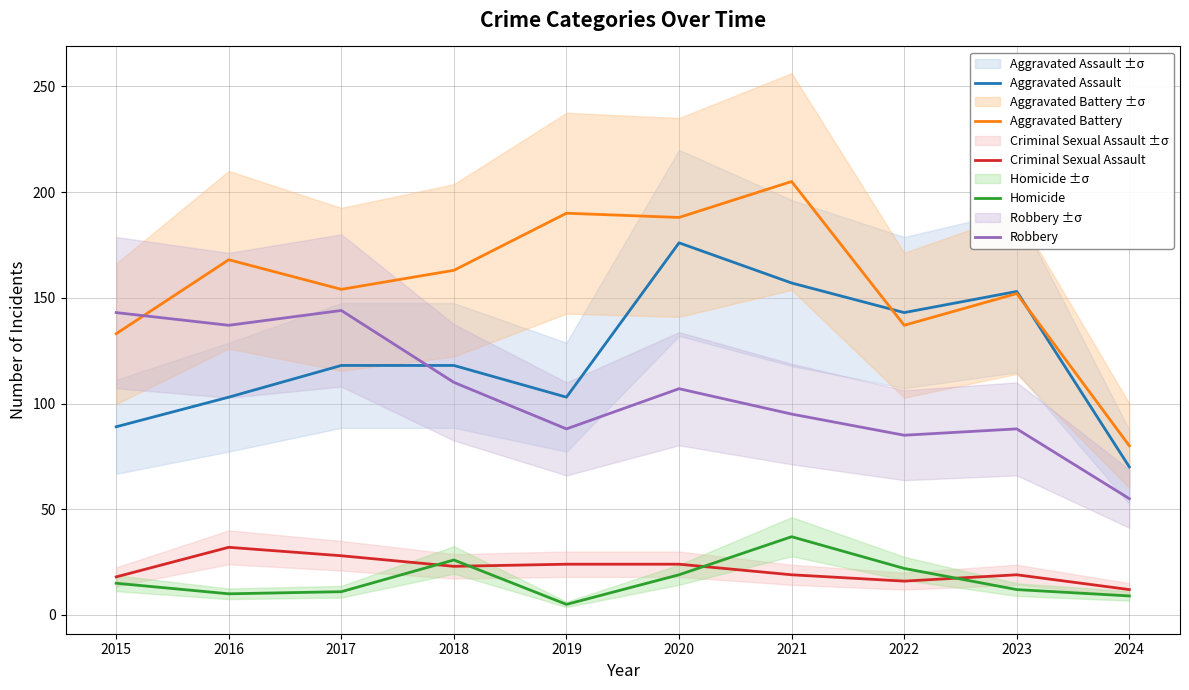

What are all the series names shown in the legend?

Aggravated Assault, Aggravated Battery, Criminal Sexual Assault, Homicide, Robbery